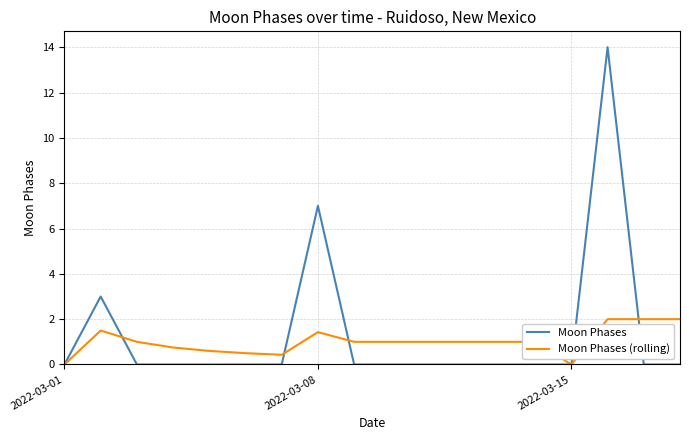

What is the difference between the maximum and minimum values in the Moon Phases (rolling) series?

2.0